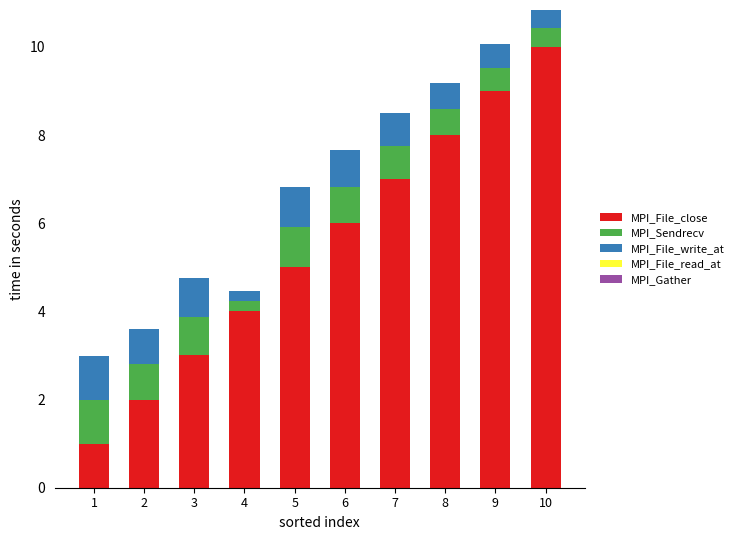

What is the average value of the MPI_File_close series?

5.5